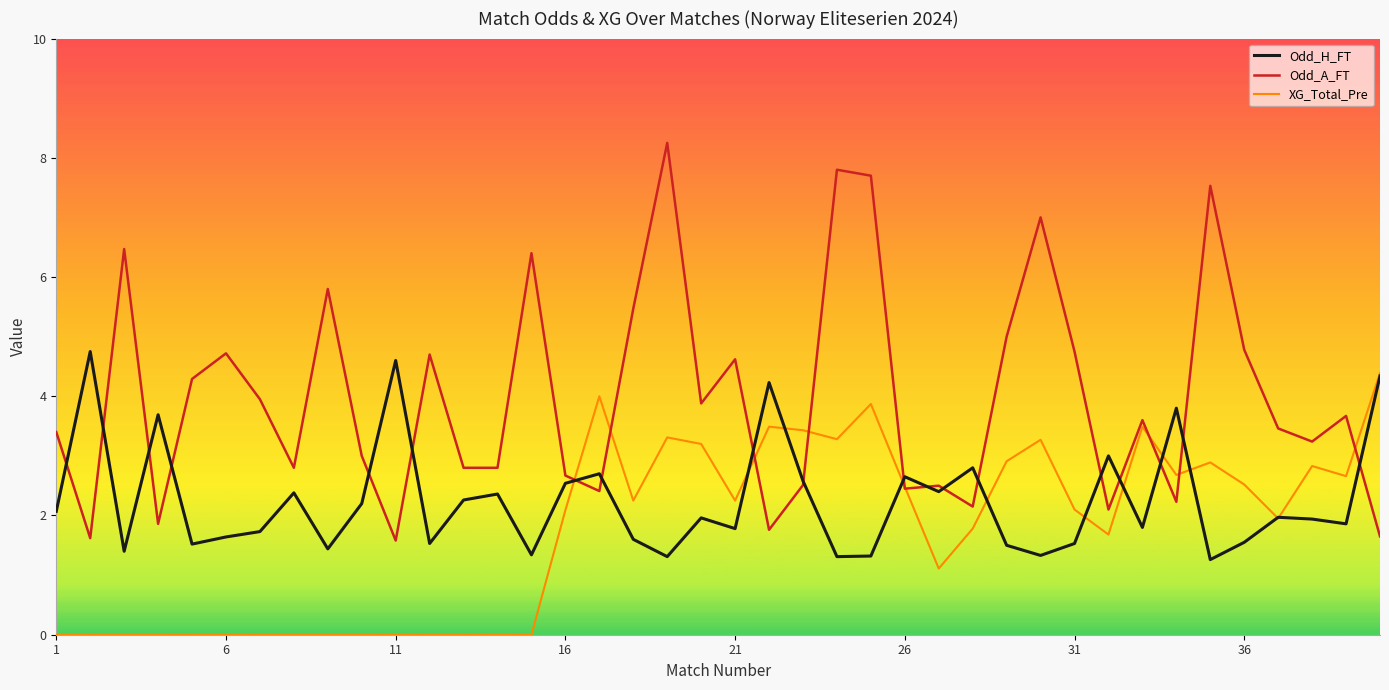

Which series has the largest total across all categories?

Odd_A_FT